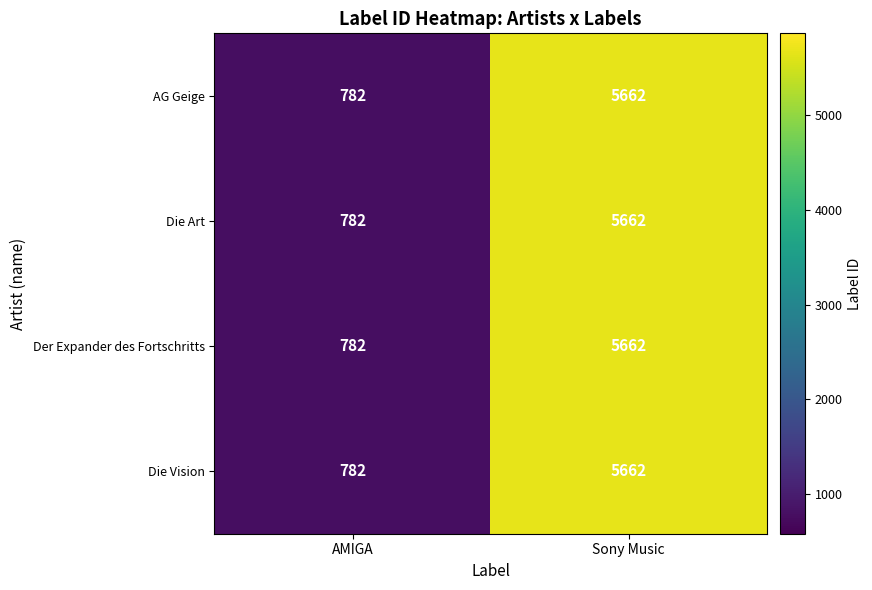

What is the sum of the Die Art values at Sony Music and AMIGA?

6444